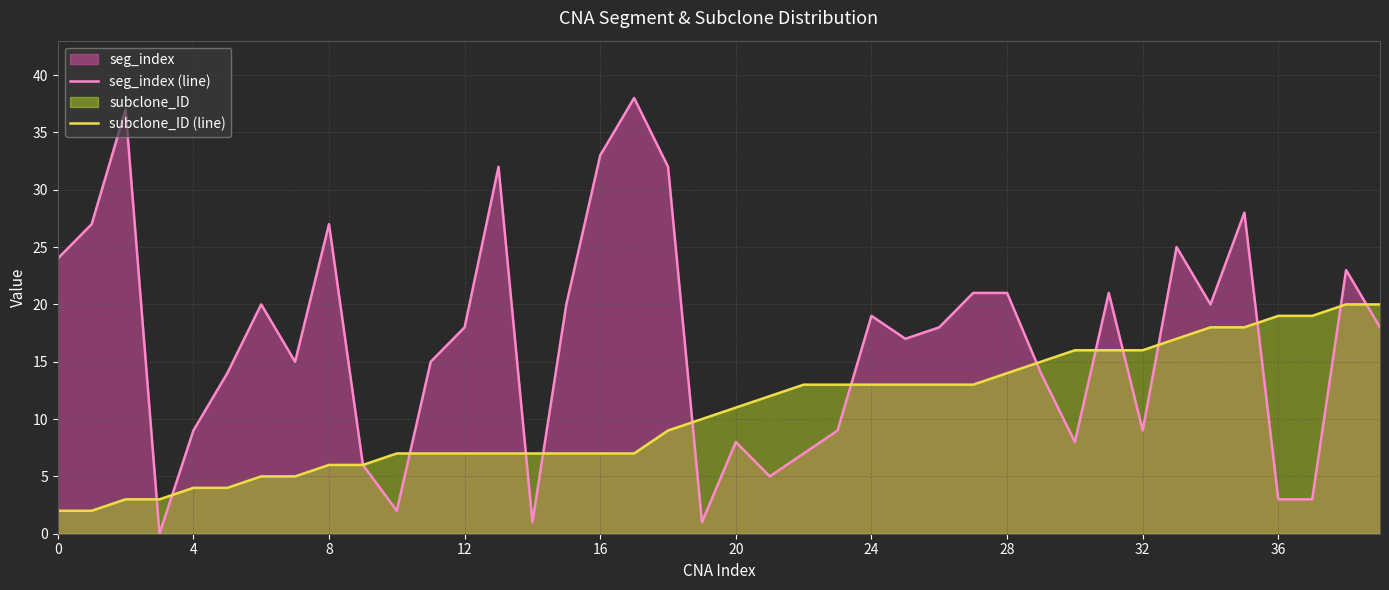

How many lines are shown in the chart?

2